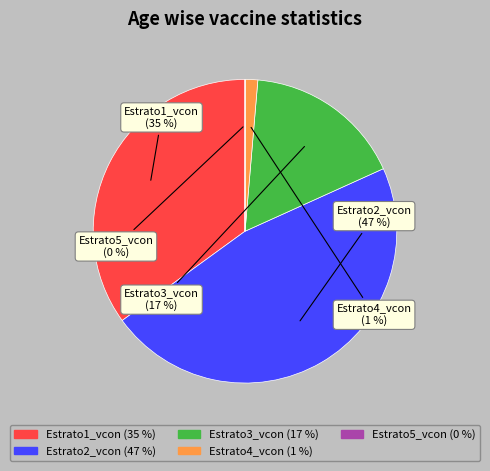

To the nearest percent, what is the average slice percentage?

20%